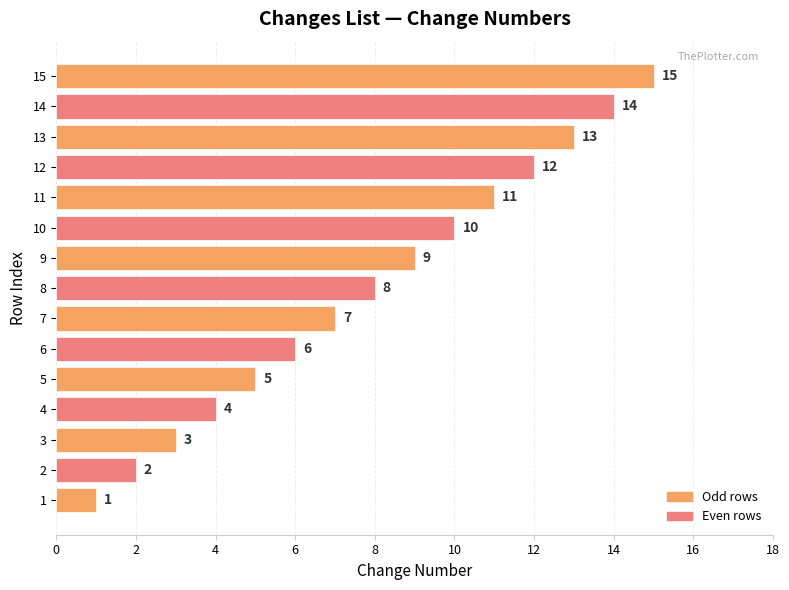

True or false: the data shows 6 at 9.

False